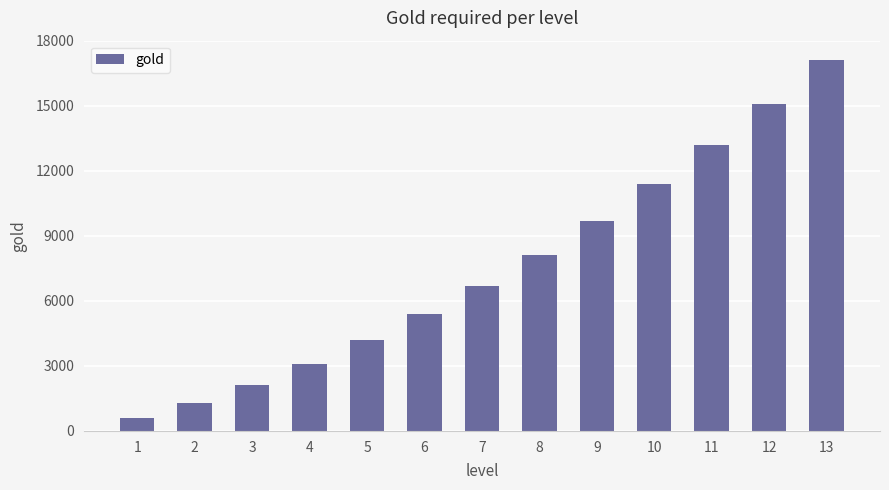

List the labels in order of value, largest first.

13, 12, 11, 10, 9, 8, 7, 6, 5, 4, 3, 2, 1